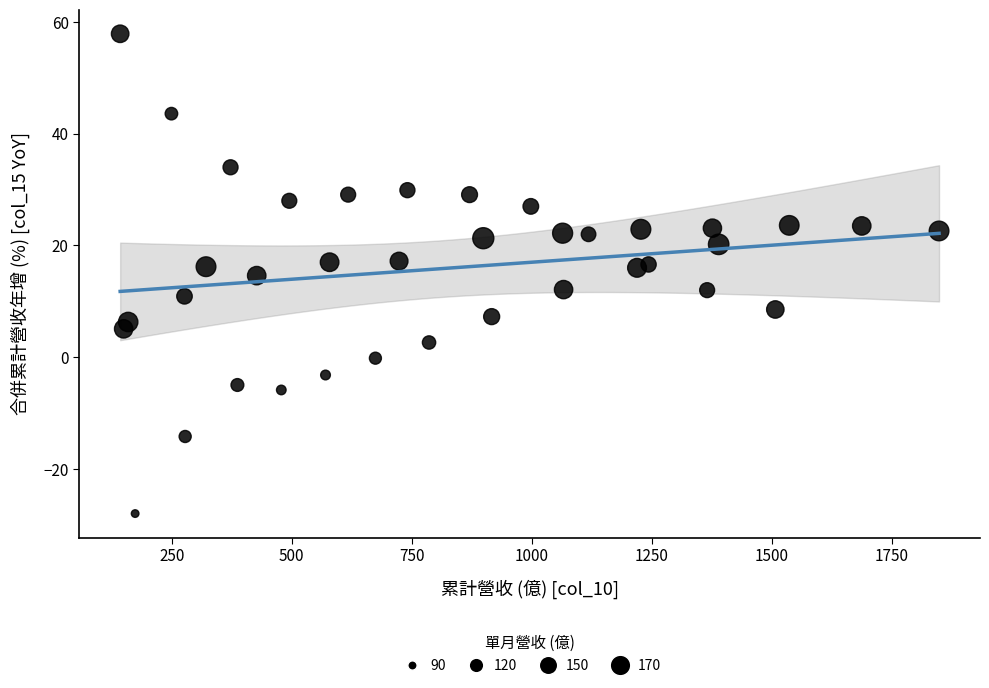

What is the range of X values (max minus min)?

1705.5